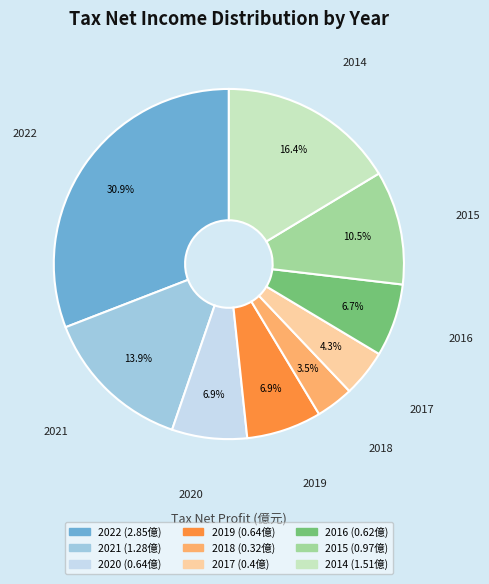

Is the sum of 2015 and 2022 greater than half?

No